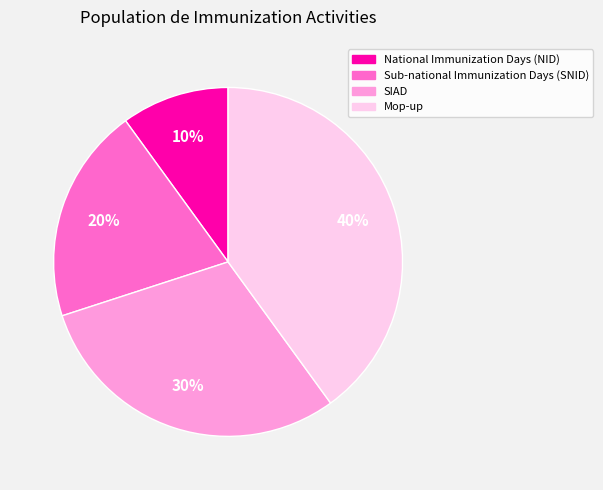

Which slice is the smallest?

National Immunization Days (NID)